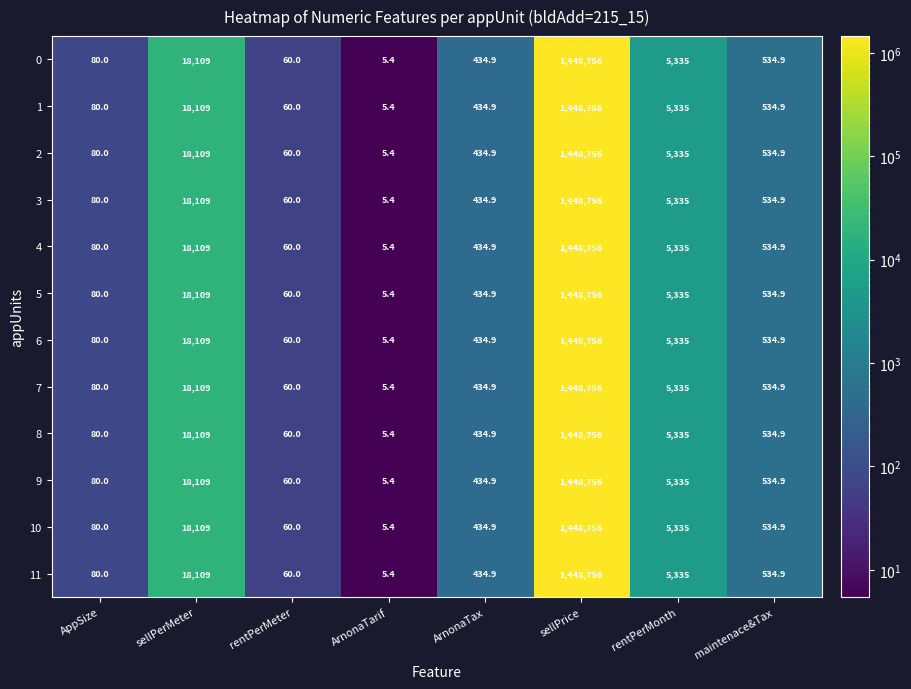

What is the total value across all series at ArnonaTax?

5218.8